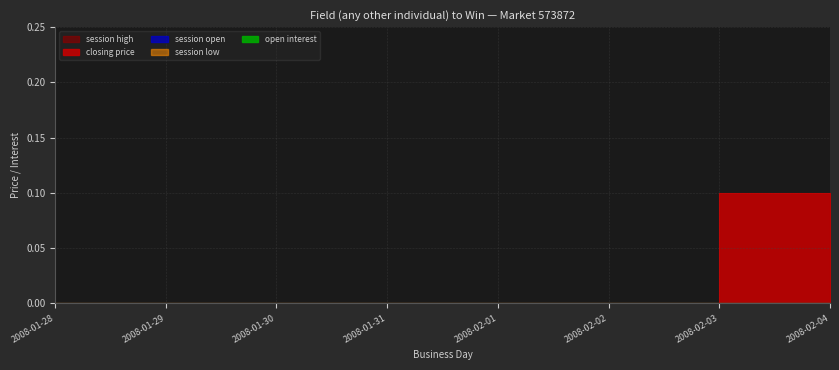

Is the value of session high at 2008-02-03 greater than the value of open interest at 2008-02-01?

No